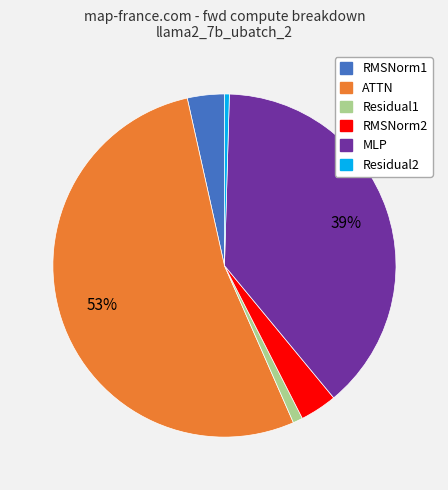

To the nearest percent, what is the combined percentage of Residual2 and Residual1?

1%